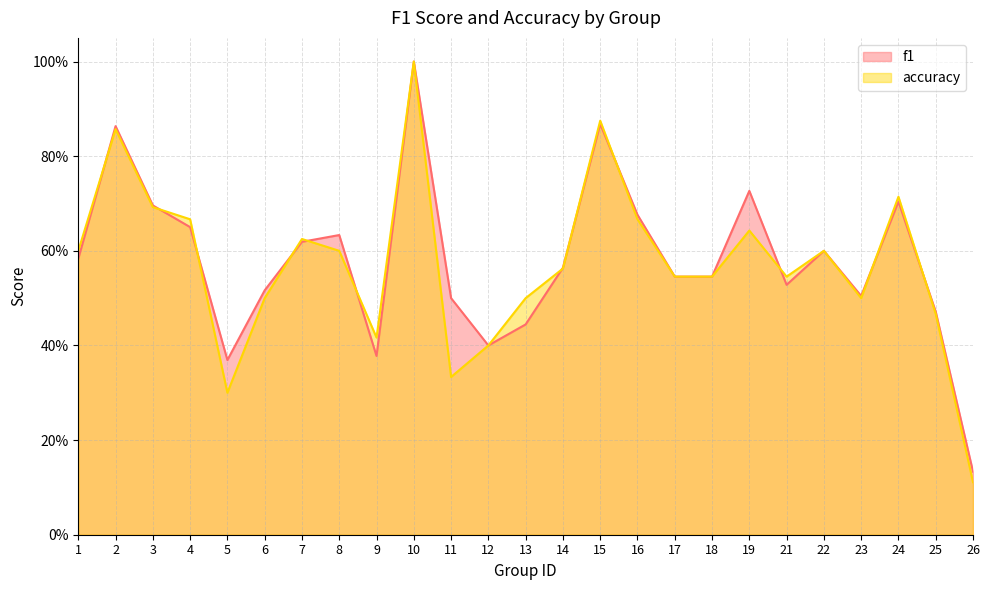

How many f1 values are between 0 and 1?

25